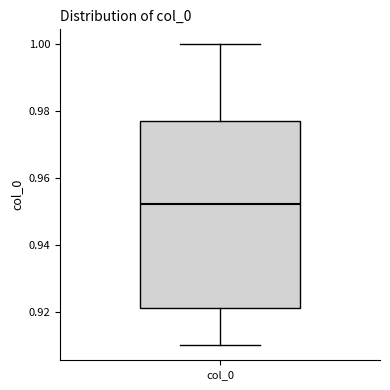

Transcribe this box plot: give where the median line is, the range the box spans, and where the two whiskers end, as read against the y-axis. The values are not printed on the chart, so give them approximately, as read against the axis.

median 0.952, box 0.922 to 0.978, whiskers 0.910 to 1.000